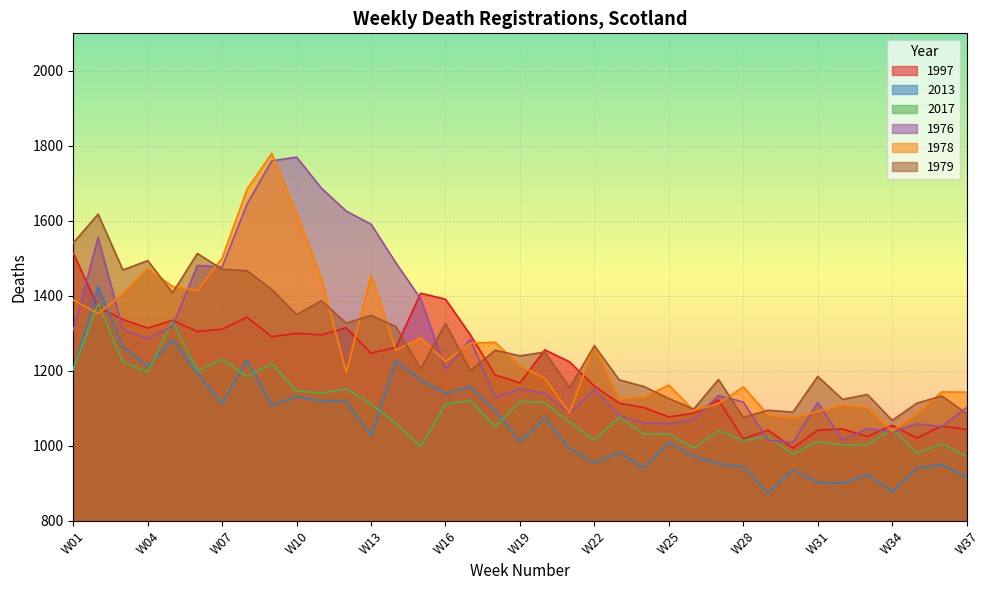

Which series has the widest spread of values?

1976